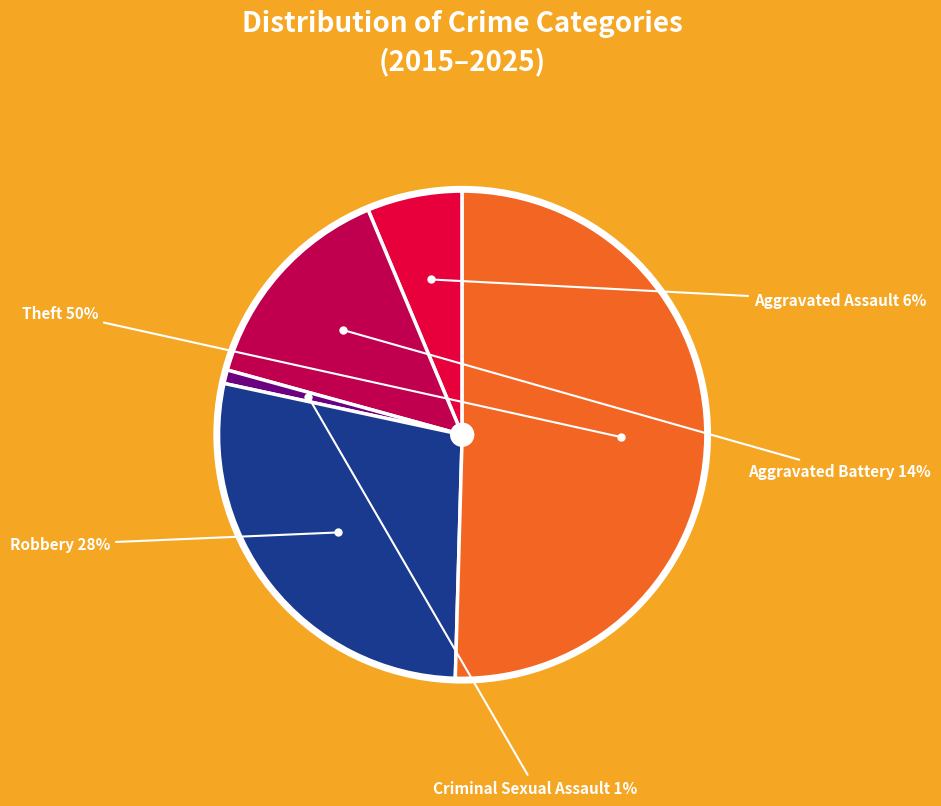

To the nearest percent, what is the average slice percentage?

20%